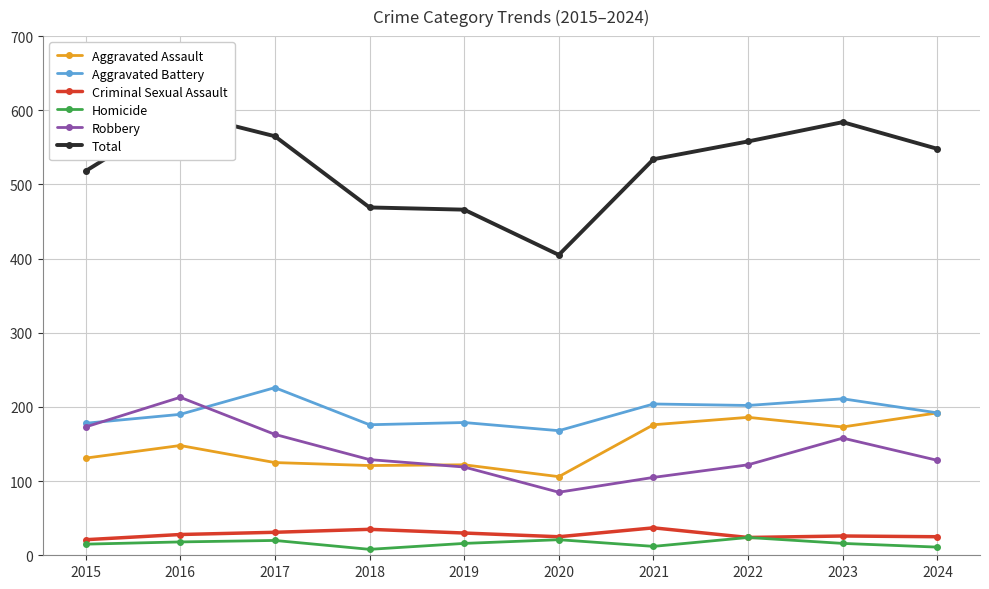

Reading left to right, extract all data points from this chart.

Aggravated Assault: 2015=131	2016=148	2017=125	2018=121	2019=122	2020=106	2021=176	2022=186	2023=173	2024=192
Aggravated Battery: 2015=178	2016=190	2017=226	2018=176	2019=179	2020=168	2021=204	2022=202	2023=211	2024=192
Criminal Sexual Assault: 2015=21	2016=28	2017=31	2018=35	2019=30	2020=25	2021=37	2022=24	2023=26	2024=25
Homicide: 2015=15	2016=18	2017=20	2018=8	2019=16	2020=21	2021=12	2022=24	2023=16	2024=11
Robbery: 2015=173	2016=213	2017=163	2018=129	2019=119	2020=85	2021=105	2022=122	2023=158	2024=128
Total: 2015=518	2016=597	2017=565	2018=469	2019=466	2020=405	2021=534	2022=558	2023=584	2024=548